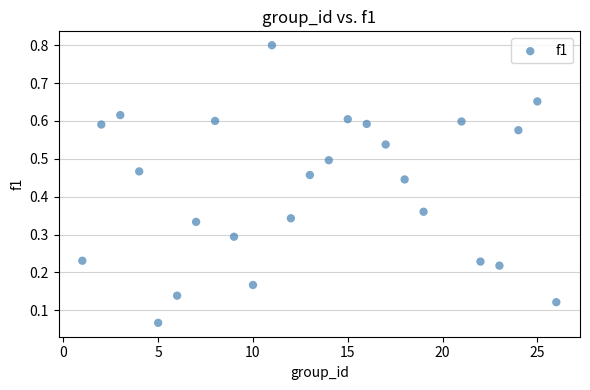

What is the range of X values (max minus min)?

25.0